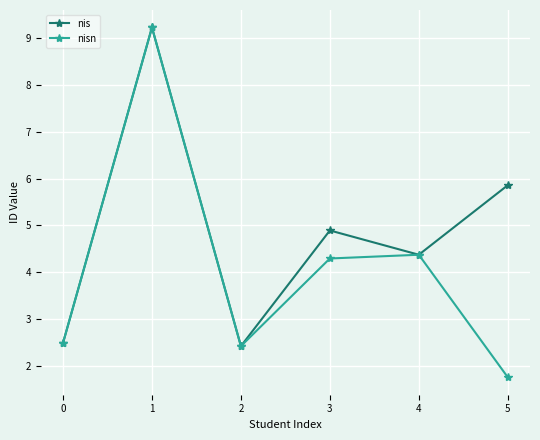

Is this an area chart (filled region under the line)?

No